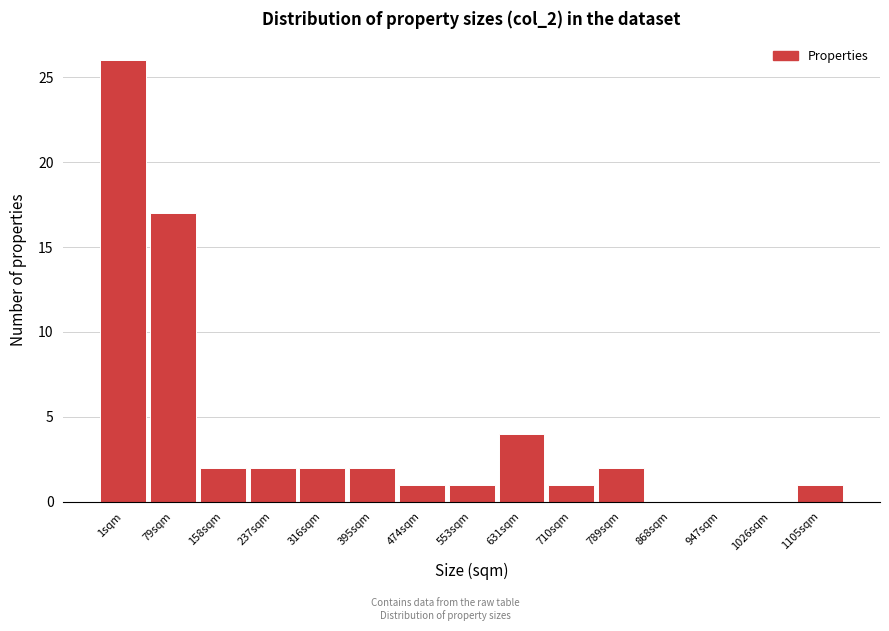

Reading left to right, list all the values displayed in this chart.

1sqm=26	79sqm=17	158sqm=2	237sqm=2	316sqm=2	395sqm=2	474sqm=1	553sqm=1	631sqm=4	710sqm=1	789sqm=2	868sqm=0	947sqm=0	1026sqm=0	1105sqm=1